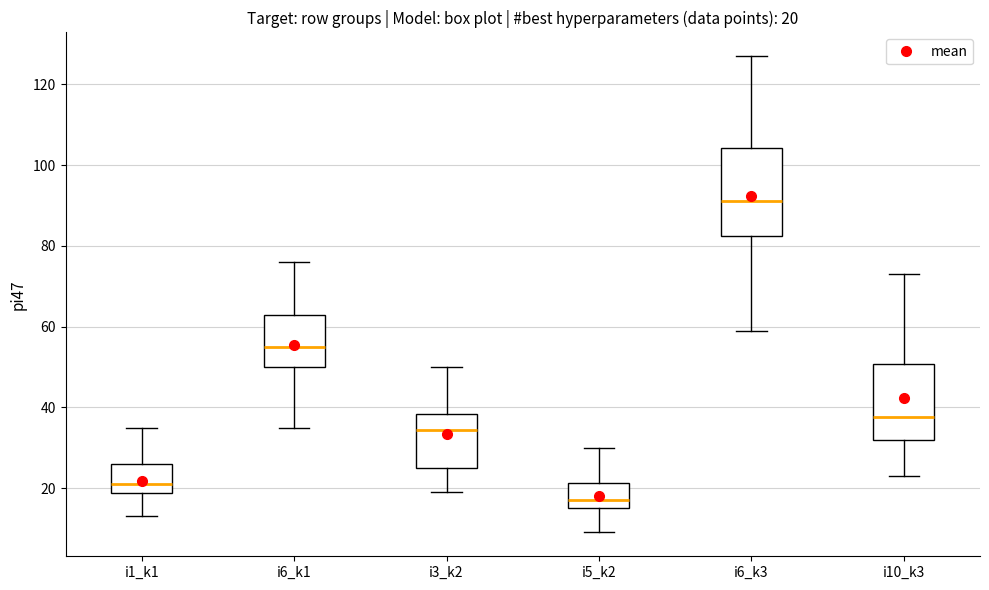

Comparing the boxes themselves (not the whiskers), which one is the tallest?

i6_k3